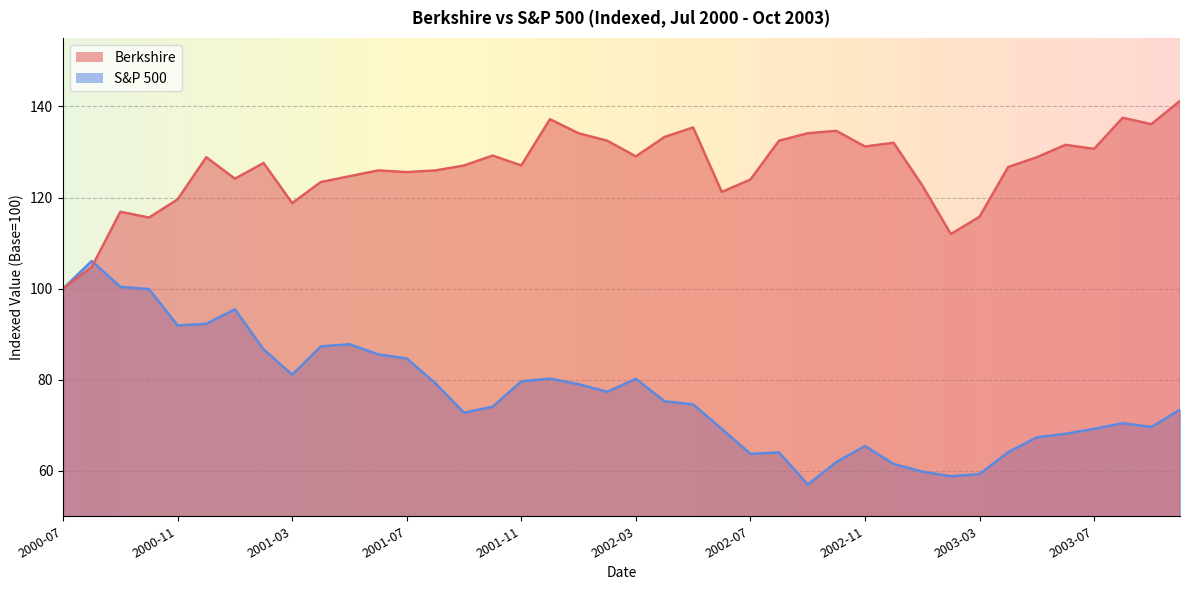

True or false: Berkshire and S&P 500 cross at least once.

True